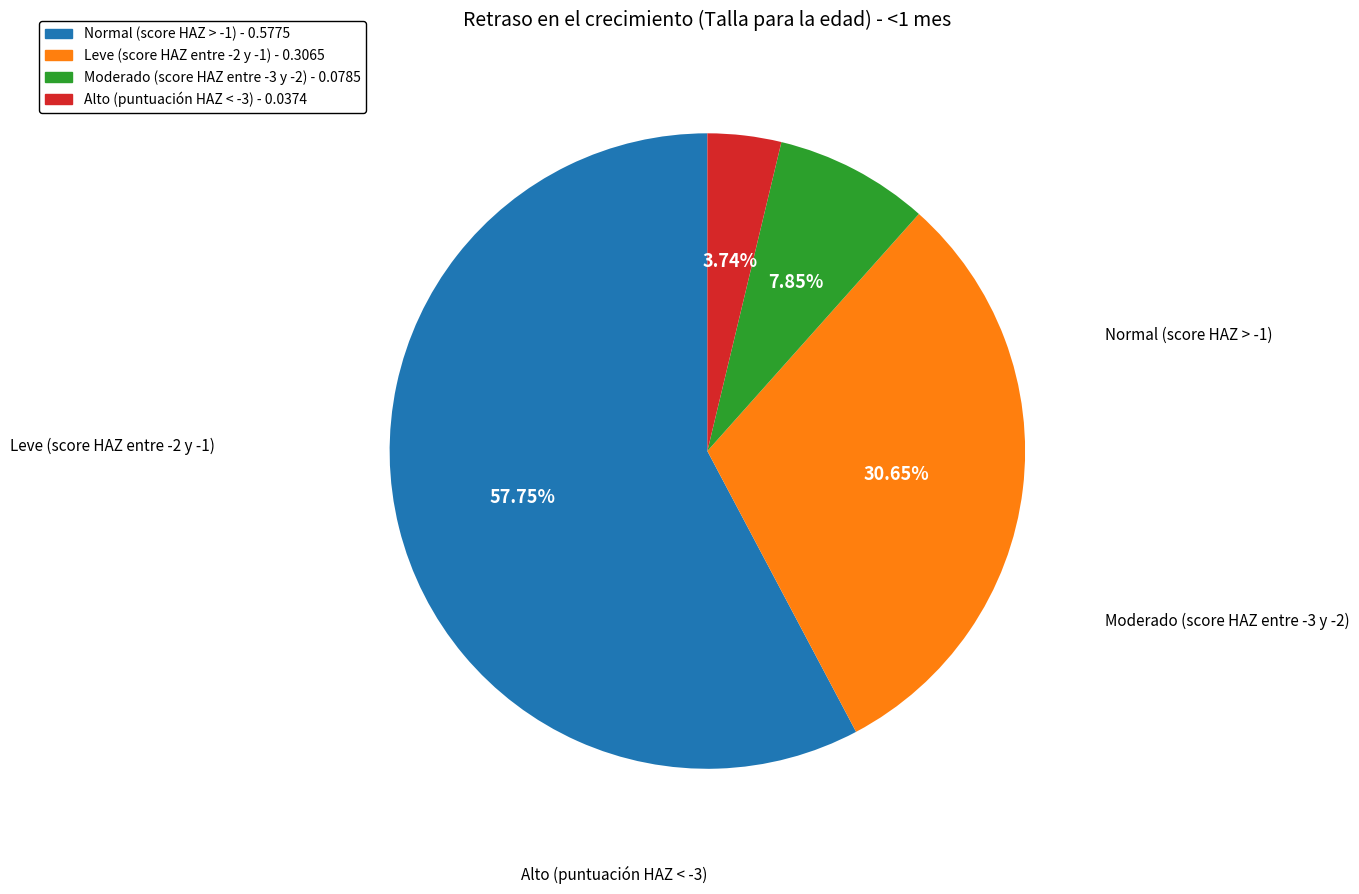

How many slices are in this pie chart?

4